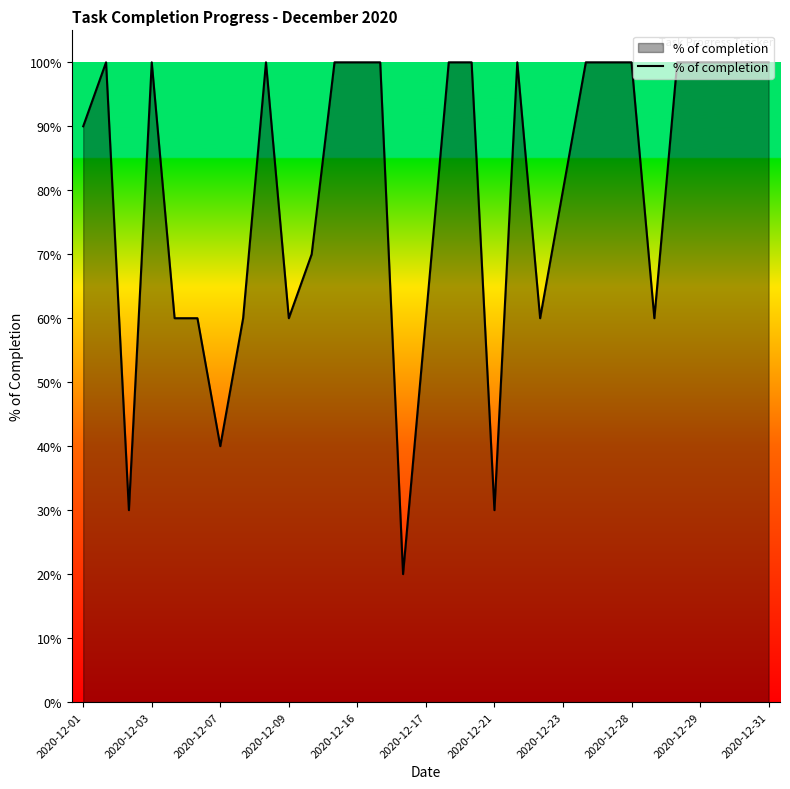

What is the value of the 31st point from the left?

1.0